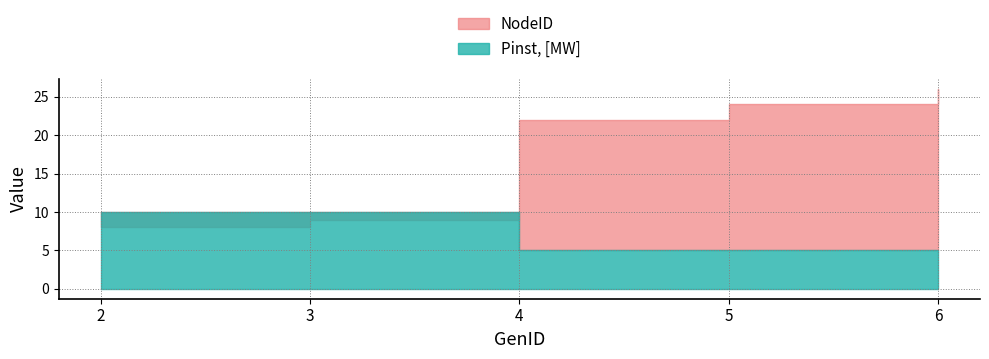

True or false: Pinst, [MW] has more than 2 interior local peaks.

False